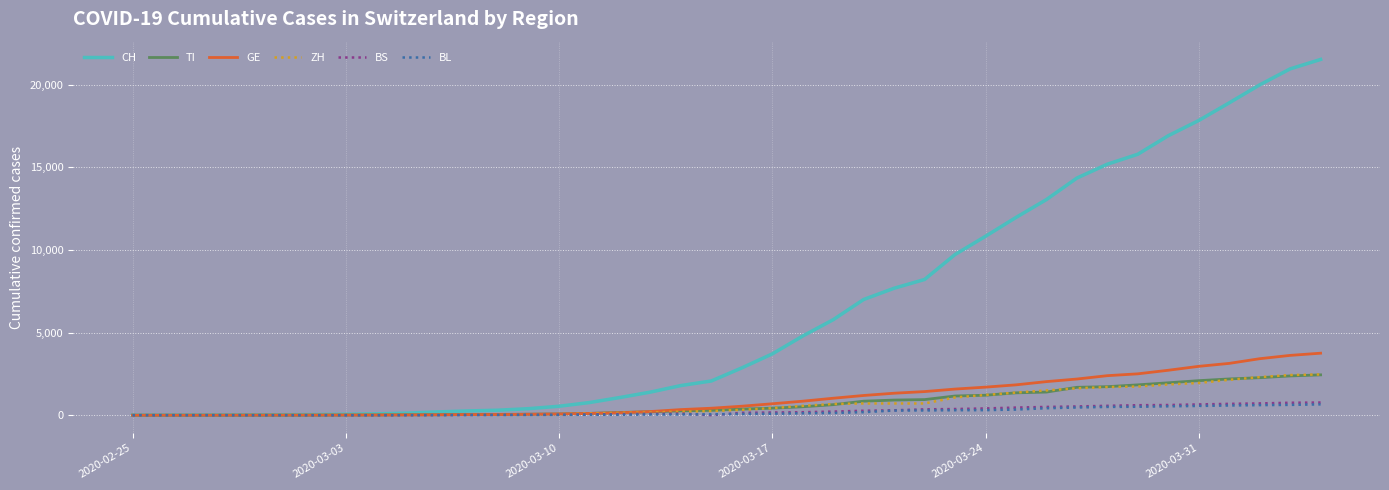

Which series has the largest total across all categories?

CH